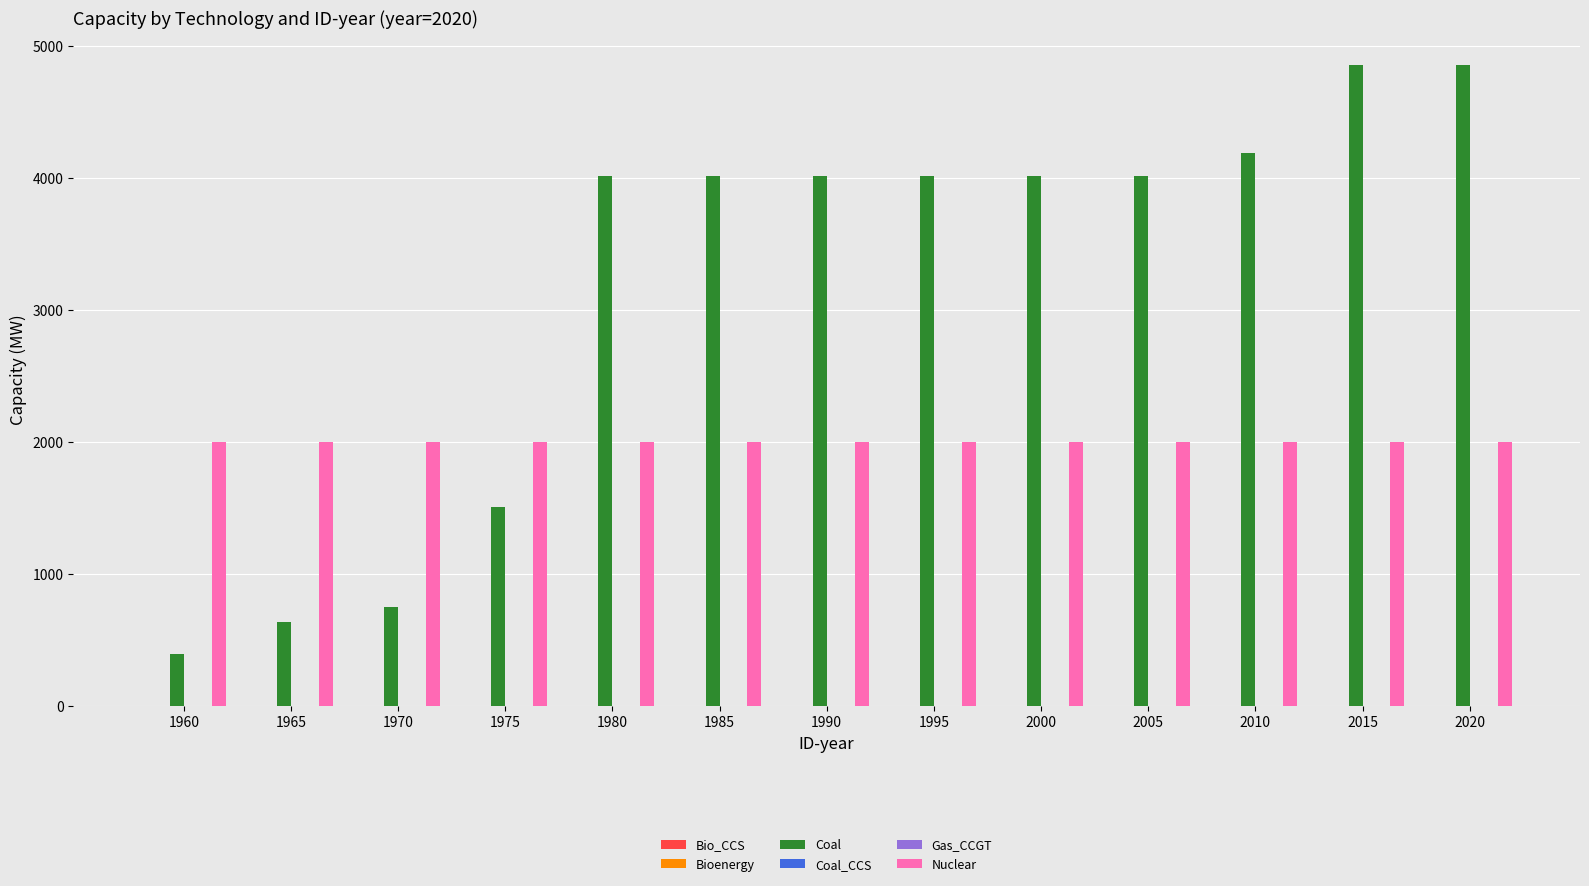

What is the value of the Nuclear bar at the 5th from the left?

2000